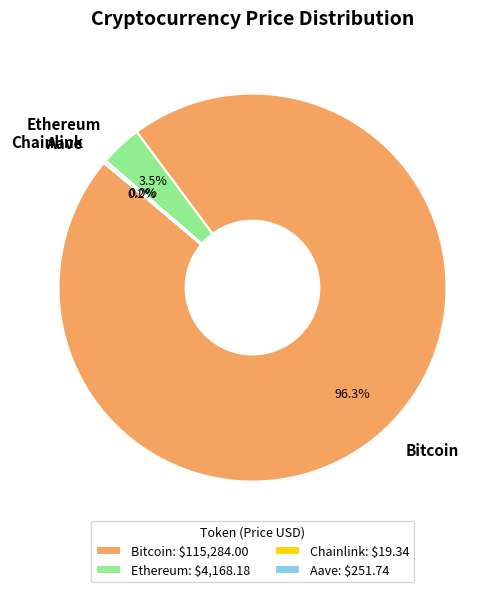

Is the sum of Ethereum and Bitcoin greater than half?

Yes